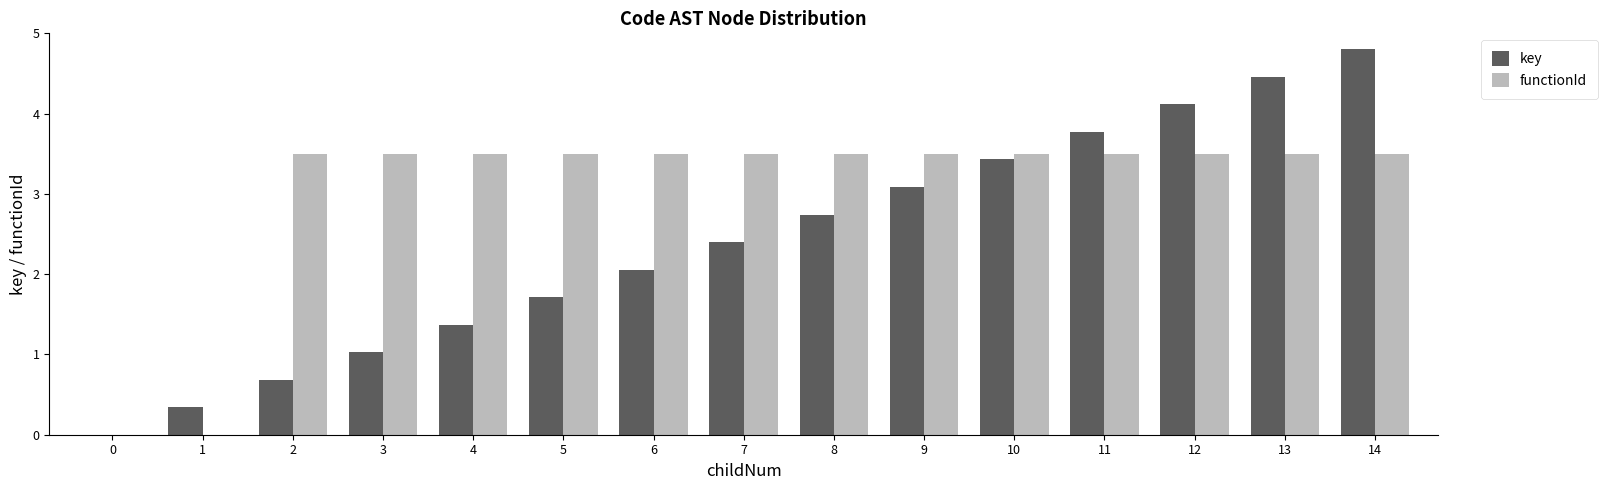

True or false: functionId has a value of 5.5 at 9.

False